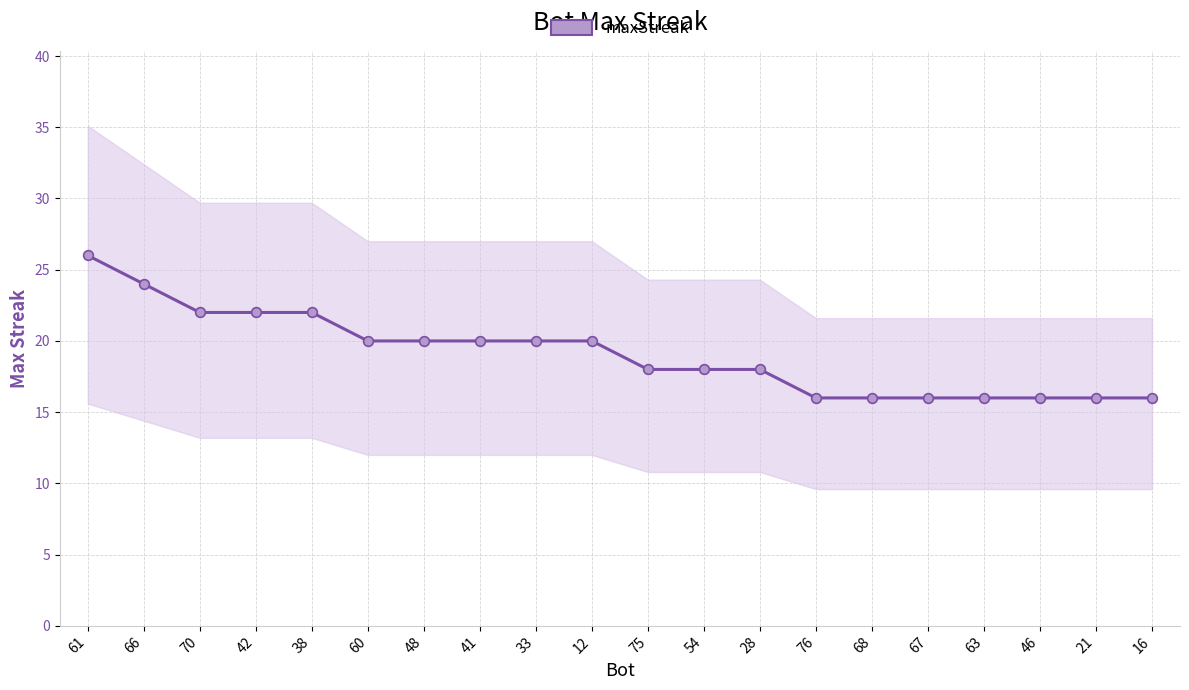

What is the difference between the second highest and minimum values?

8